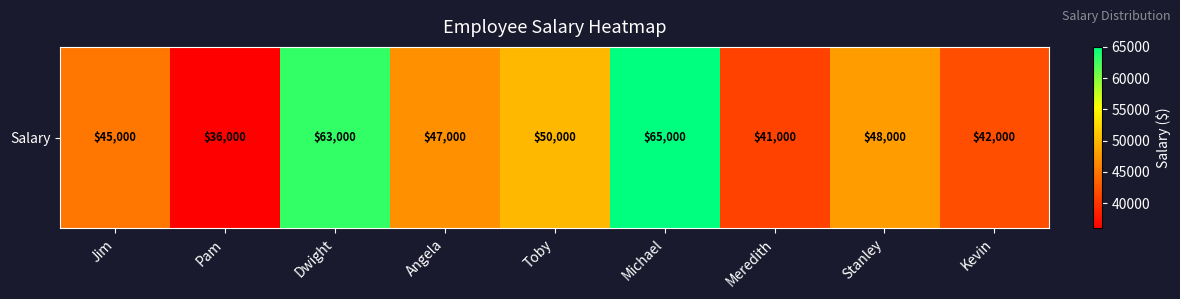

List the labels in order of value, largest first.

Michael, Dwight, Toby, Stanley, Angela, Jim, Kevin, Meredith, Pam